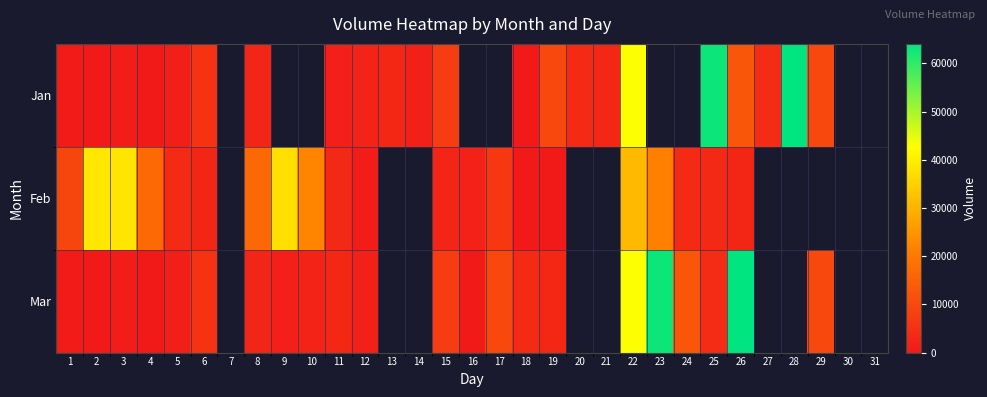

Rank the series by their maximum value, from lowest to highest.

Feb, Jan, Mar